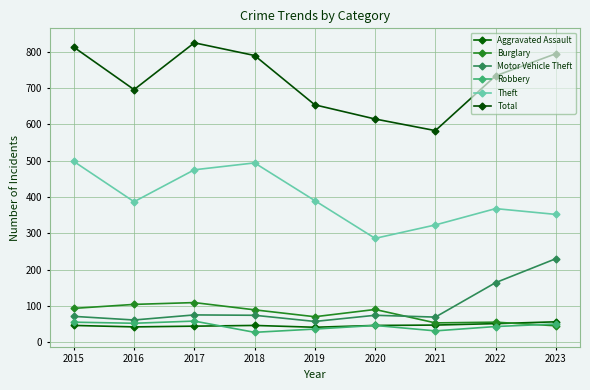

What value does the Total series have at 2019, to the nearest 10?

650